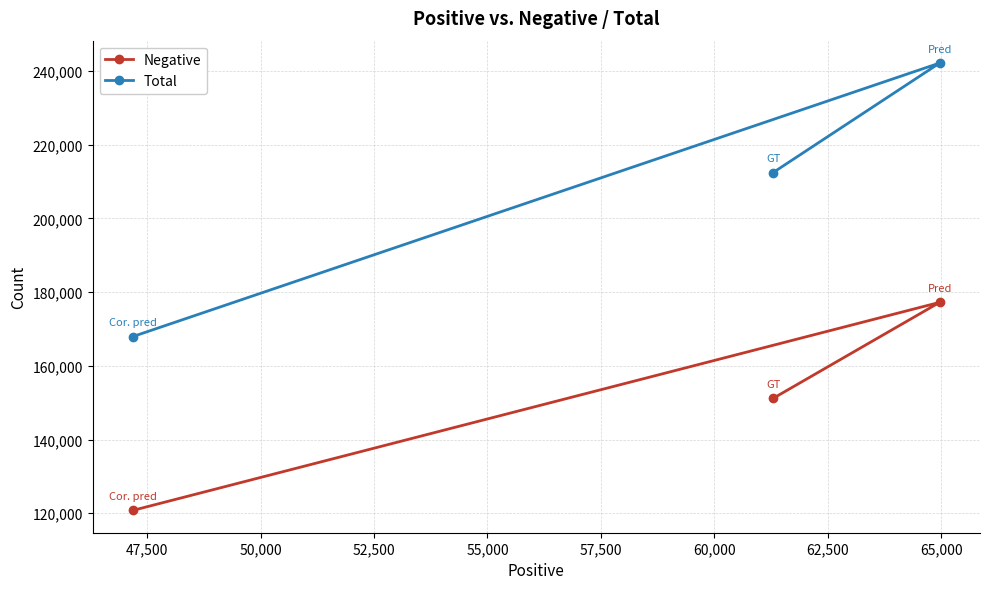

Which series has the largest total across all categories?

Total